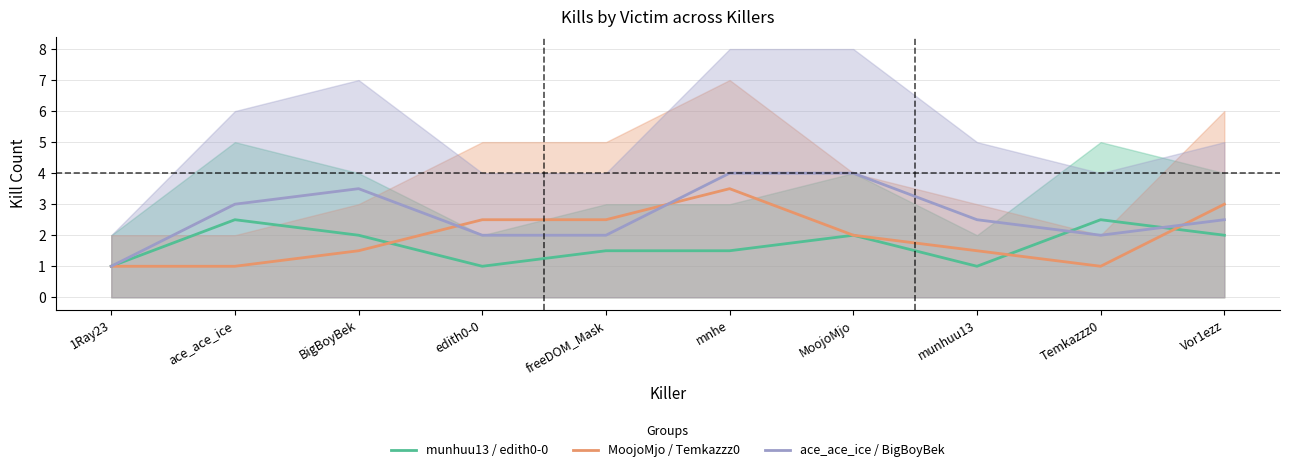

Count the number of data series in this chart.

3